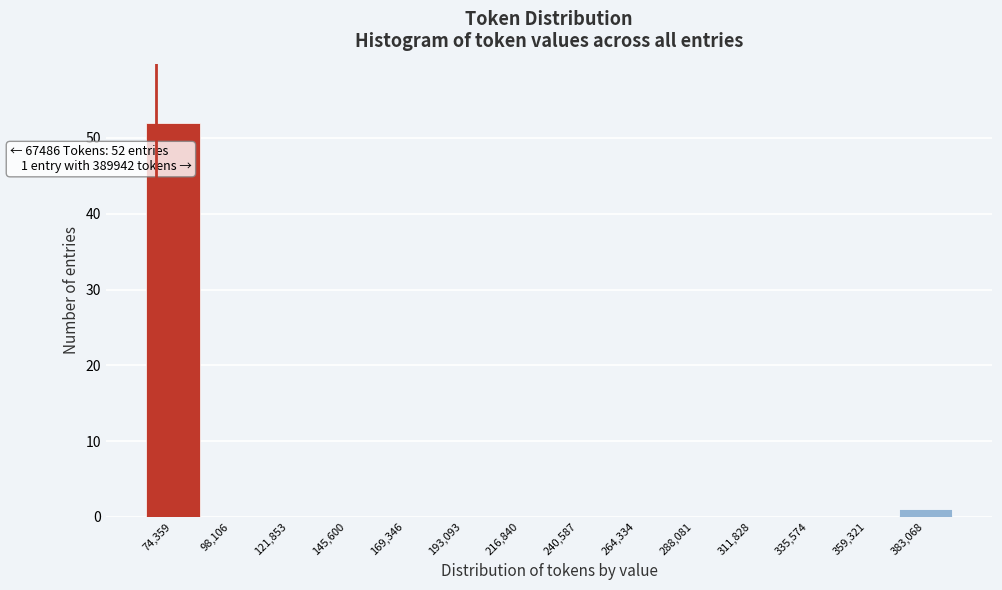

Which range on the x-axis has the tallest bar?

60000 to 85000